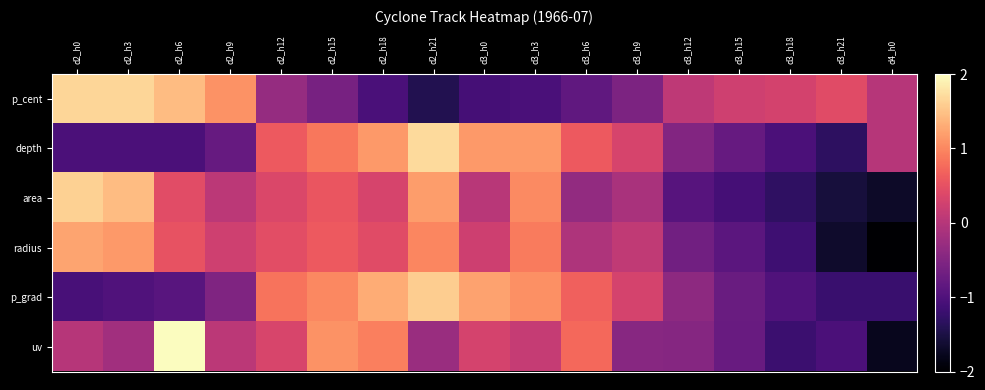

Between d2_h15 and d3_h15, which is larger?

d3_h15